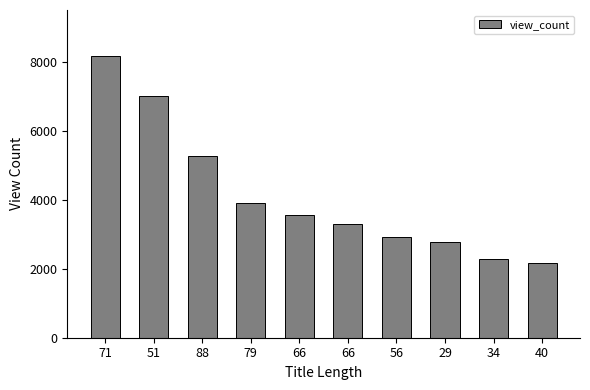

At which label is the value closest to 5164?

88